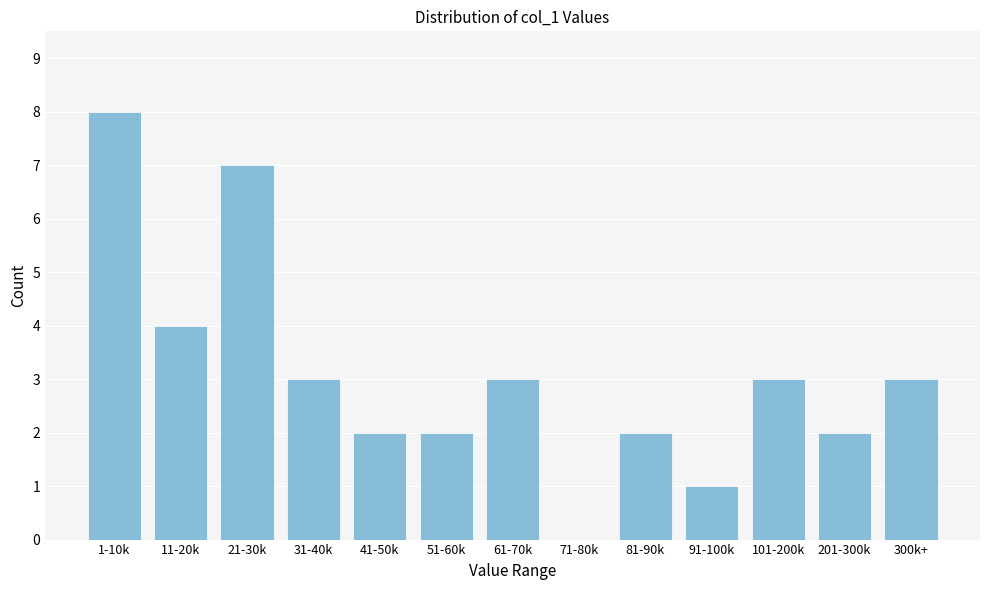

Reading left to right, what are all the values shown in this chart?

1-10k=8	11-20k=4	21-30k=7	31-40k=3	41-50k=2	51-60k=2	61-70k=3	71-80k=0	81-90k=2	91-100k=1	101-200k=3	201-300k=2	300k+=3